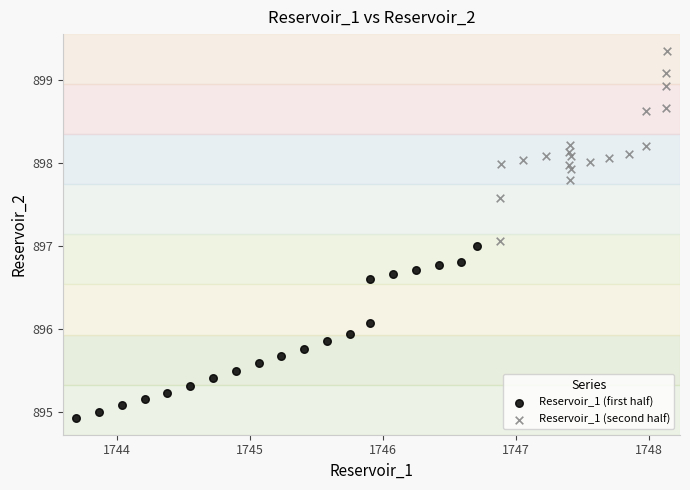

What are all the series names shown in the legend?

Reservoir_1 (first half), Reservoir_1 (second half)